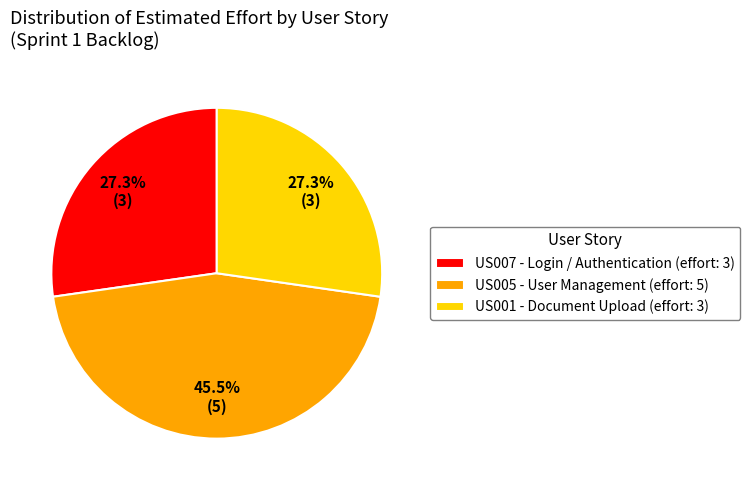

Approximately how many times larger is the value at US005 compared to US001?

1.7